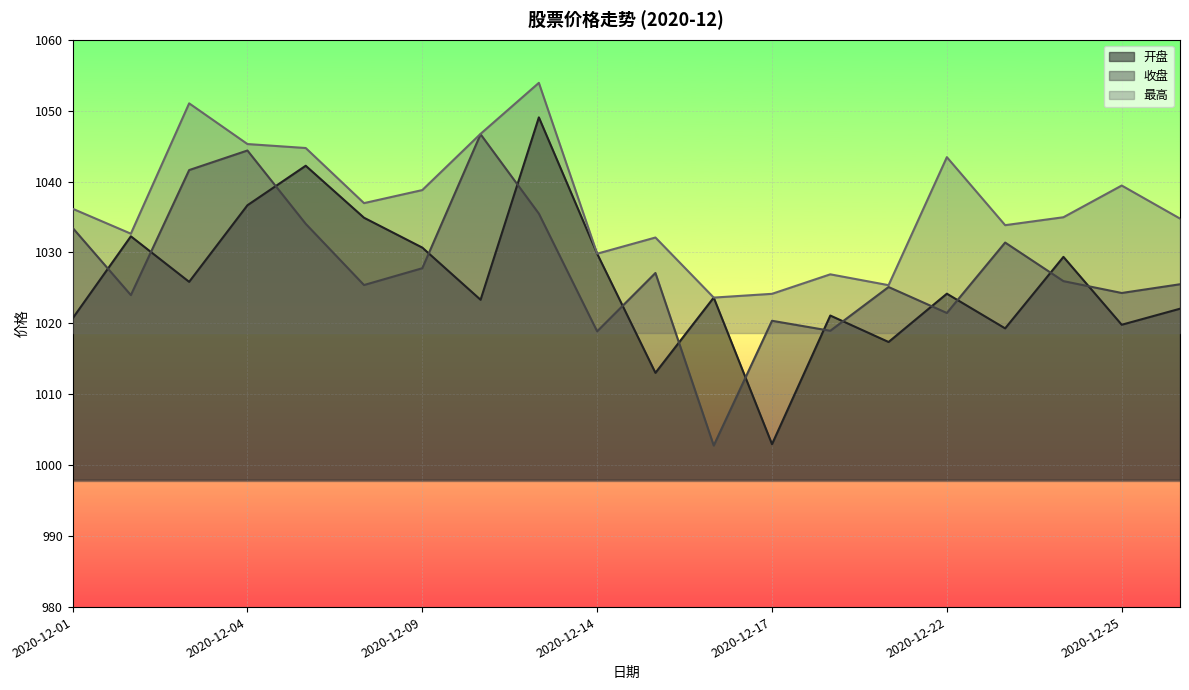

True or false: 最高 has more than 0 interior local peaks.

True